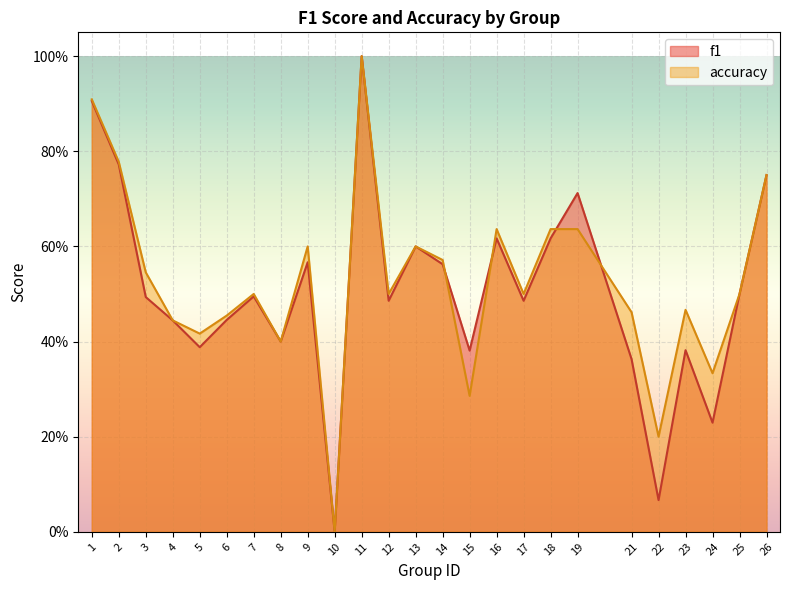

Which series ends up on top after the final intersection of f1 and accuracy?

accuracy